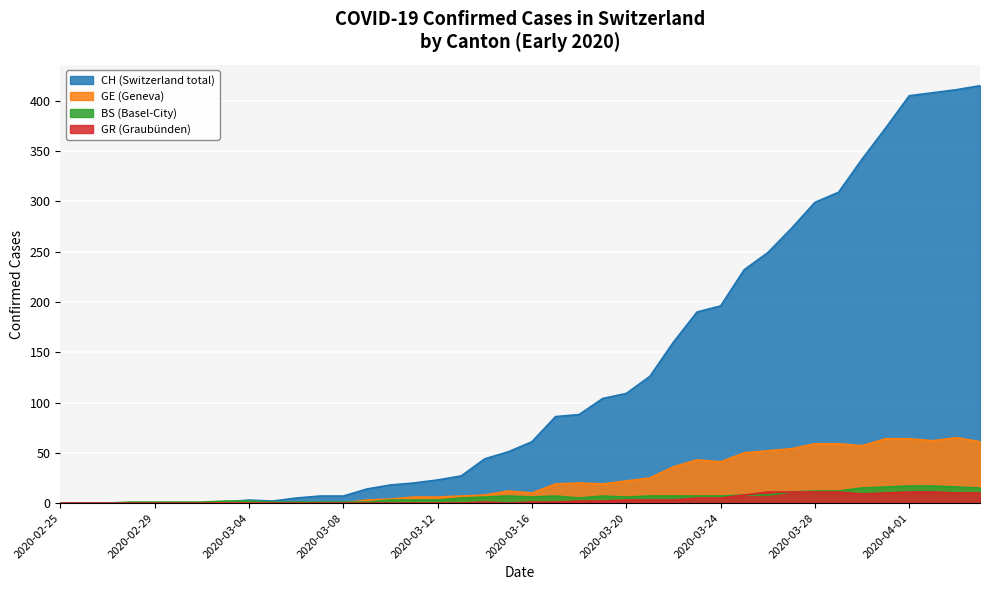

How many lines are shown in the chart?

4